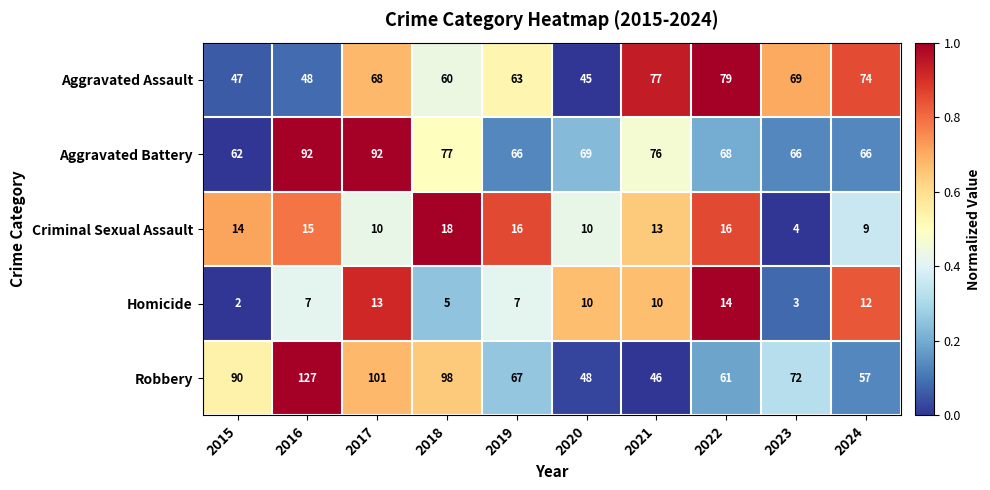

What value does the Homicide series have at 2017, to the nearest 10?

10